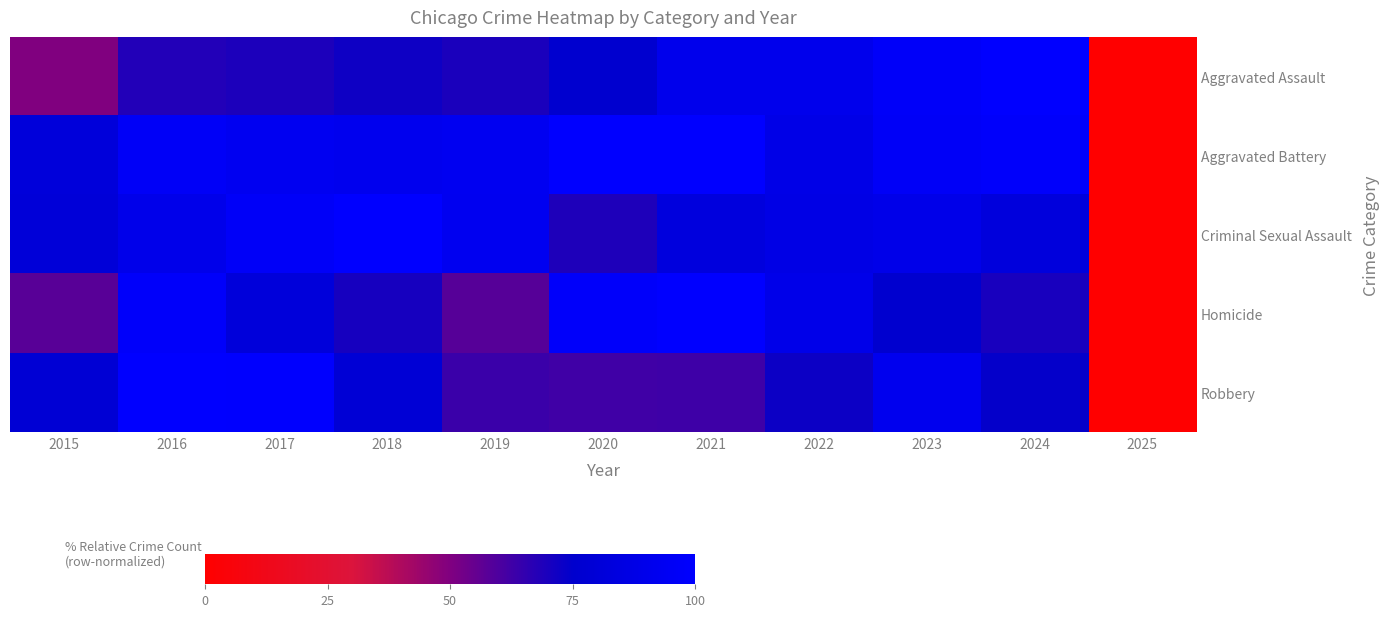

Which series has the largest total across all categories?

Aggravated Battery